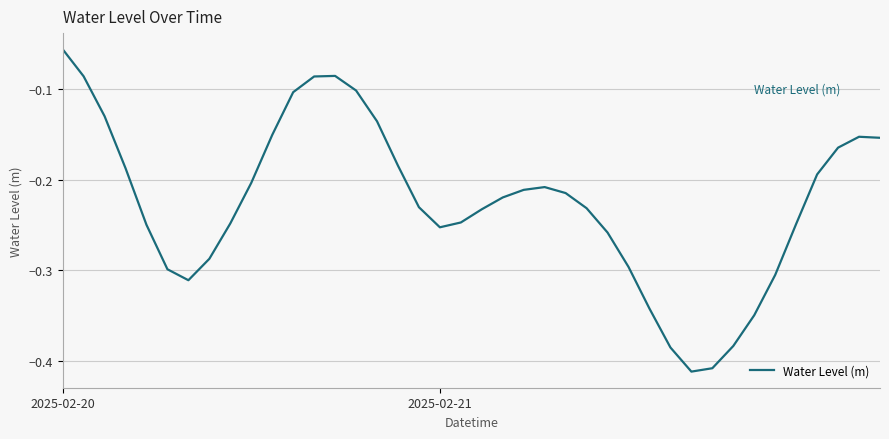

How many series are shown in this chart?

1